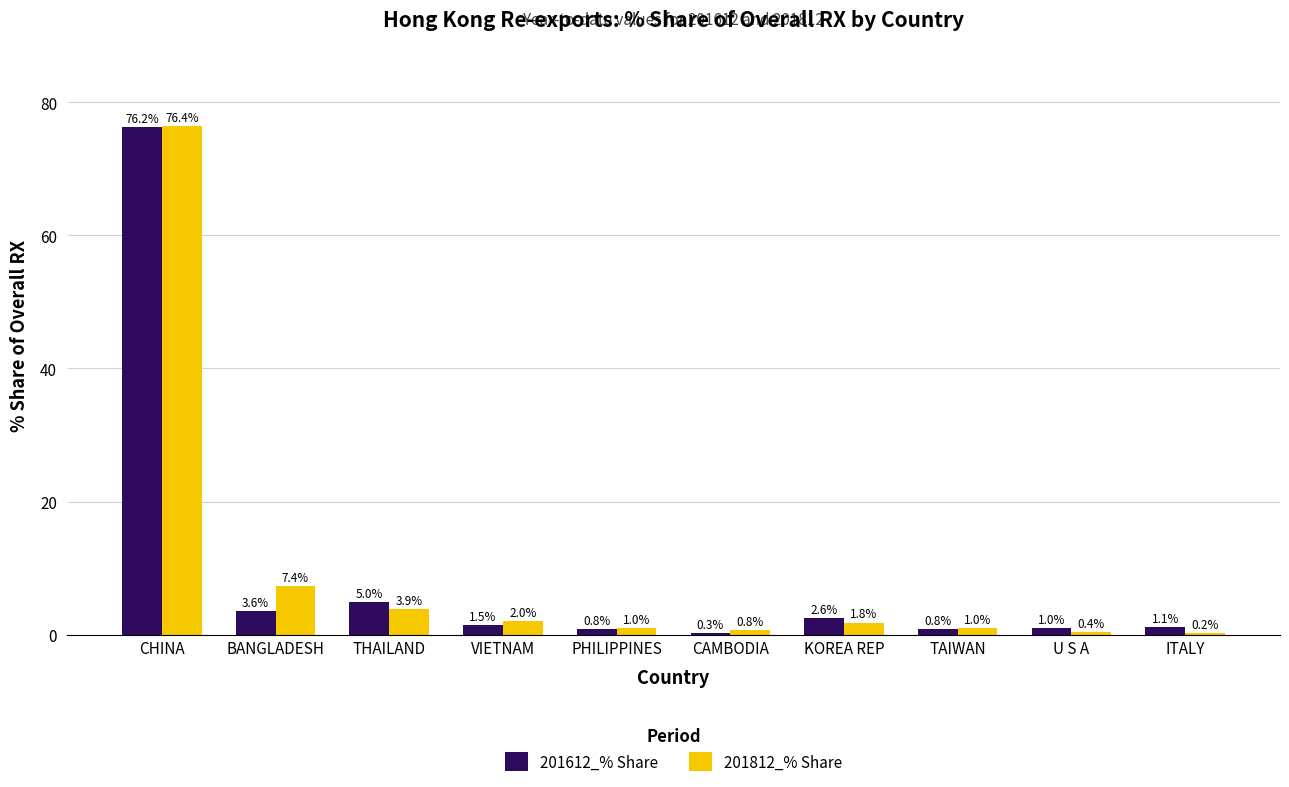

Is it true that 201612_% Share equals 76.2 at CHINA?

True